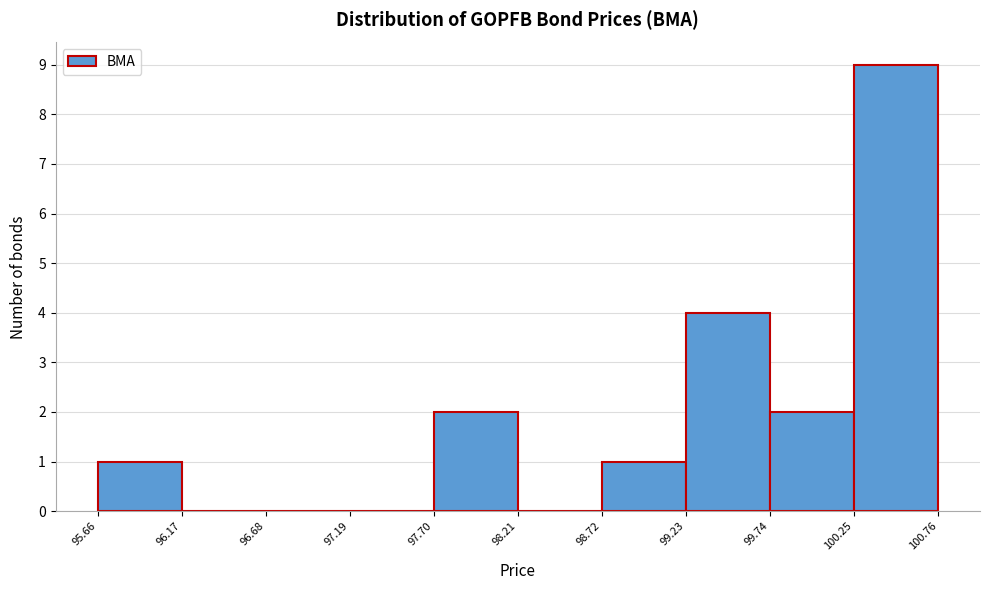

Reading left to right, list every bar in this chart as the range it spans on the x-axis followed by its height. The values are not printed on the chart, so give them approximately, as read against the axis.

95.66 to 96.17: 1
96.17 to 96.68: 0
96.68 to 97.19: 0
97.19 to 97.70: 0
97.70 to 98.21: 2
98.21 to 98.72: 0
98.72 to 99.23: 1
99.23 to 99.74: 4
99.74 to 100.25: 2
100.25 to 100.76: 9